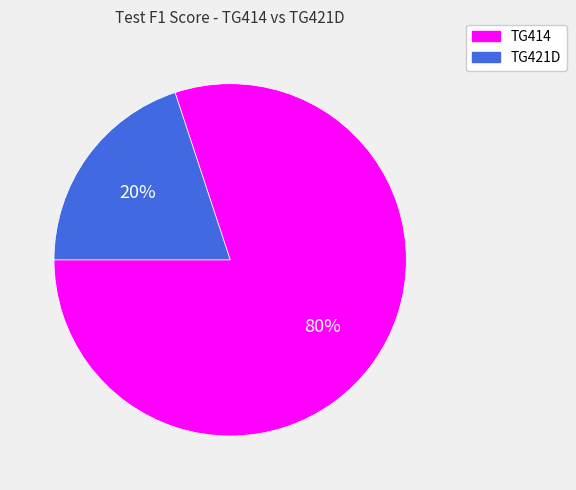

Combined, do TG421D and TG414 account for over 50%?

Yes